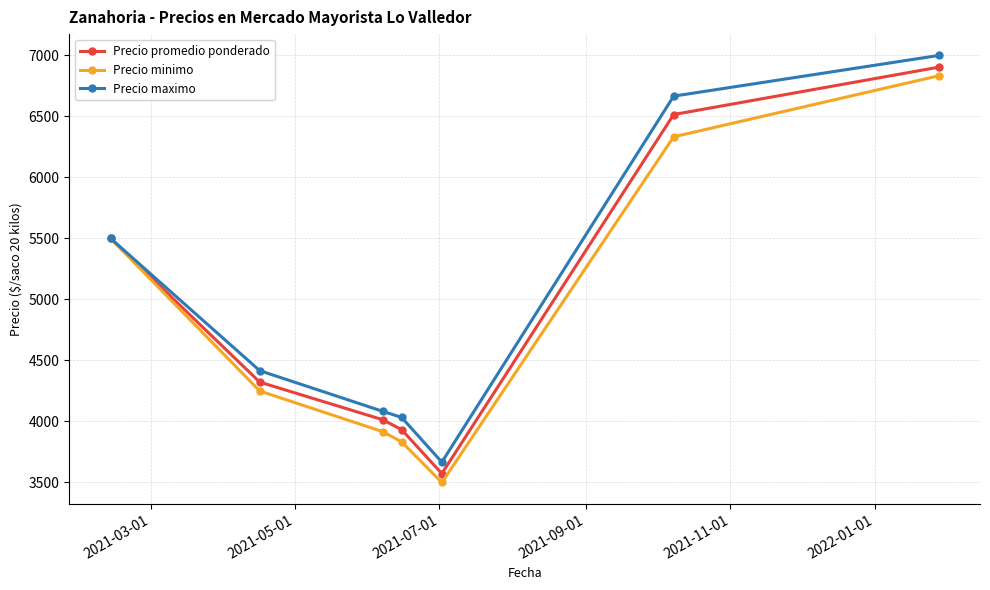

What is the lowest value of the Precio promedio ponderado series?

3573.0